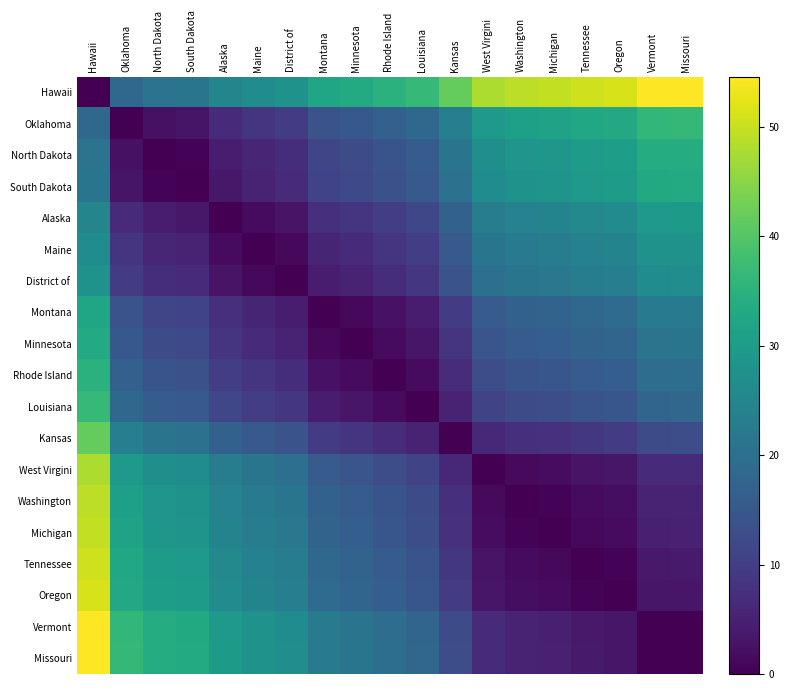

Which series has the largest total across all categories?

Hawaii